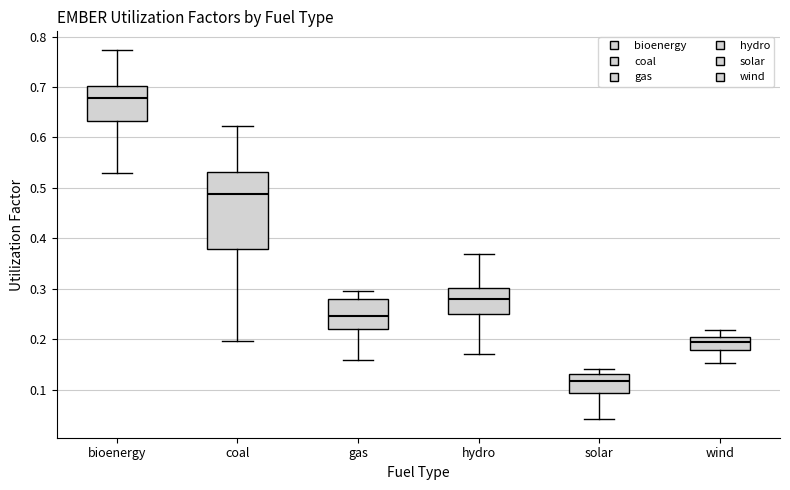

Which box has the lowest median line?

solar